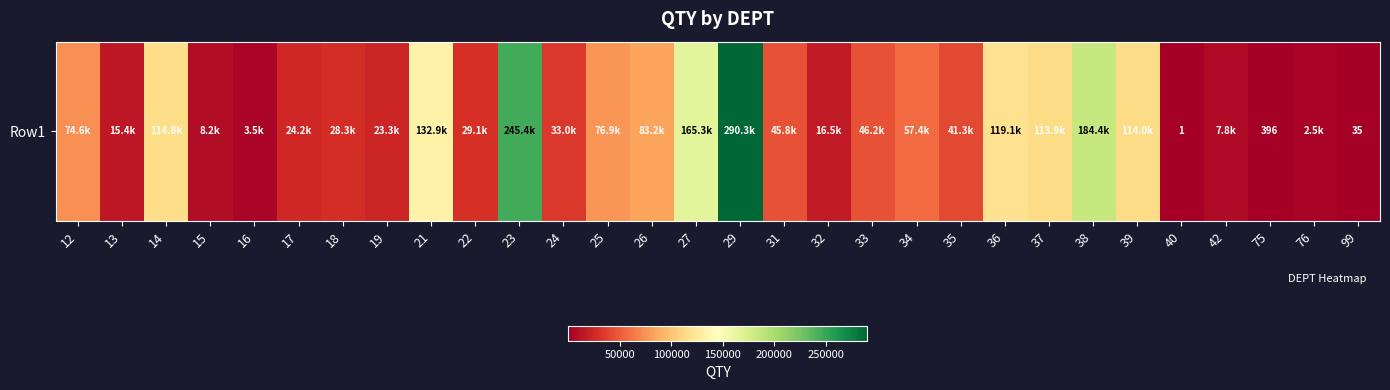

What is the difference between the maximum and minimum values?

290345.0